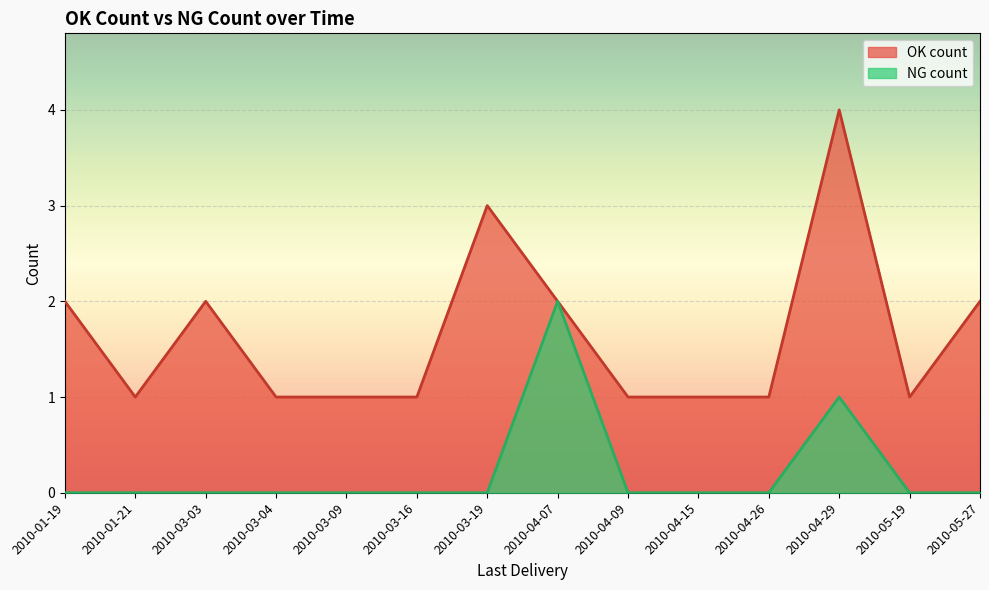

True or false: OK count and NG count intersect in this chart.

True